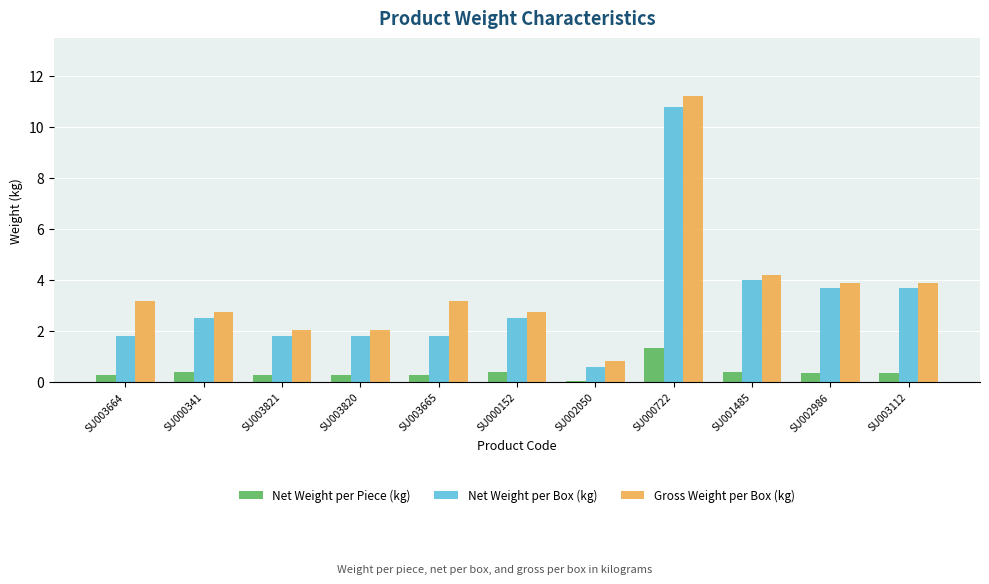

Reading left to right, transcribe all the data shown in this chart.

Net Weight per Piece (kg): 0.3	0.4	0.3	0.3	0.3	0.4	0.1	1.4	0.4	0.4	0.4
Net Weight per Box (kg): 1.8	2.5	1.8	1.8	1.8	2.5	0.6	10.8	4.0	3.7	3.7
Gross Weight per Box (kg): 3.2	2.8	2.0	2.0	3.2	2.8	0.8	11.2	4.2	3.9	3.9